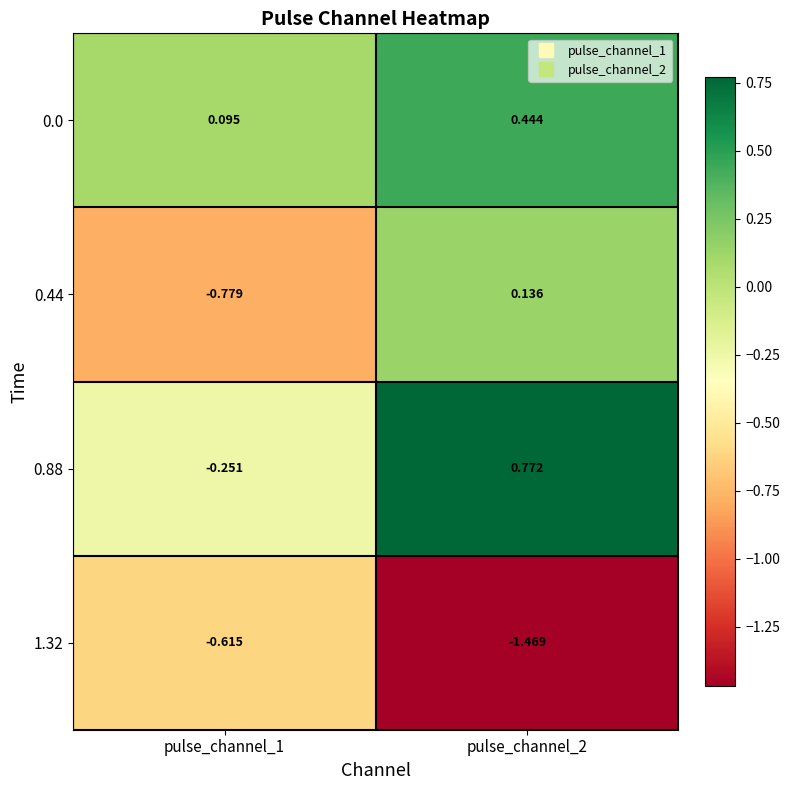

Is the value of 1.32 at pulse_channel_1 greater than the value of 0.88 at pulse_channel_2?

No